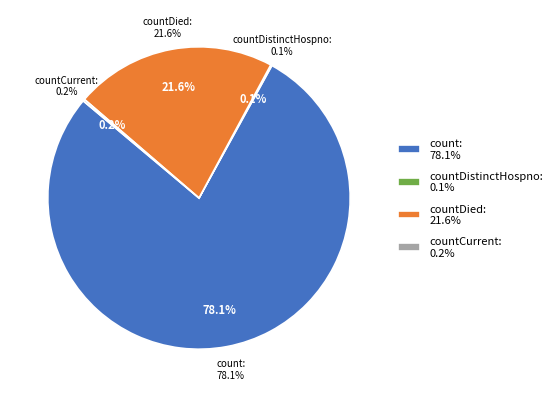

To the nearest percent, what is the combined percentage of countDied and countCurrent?

22%